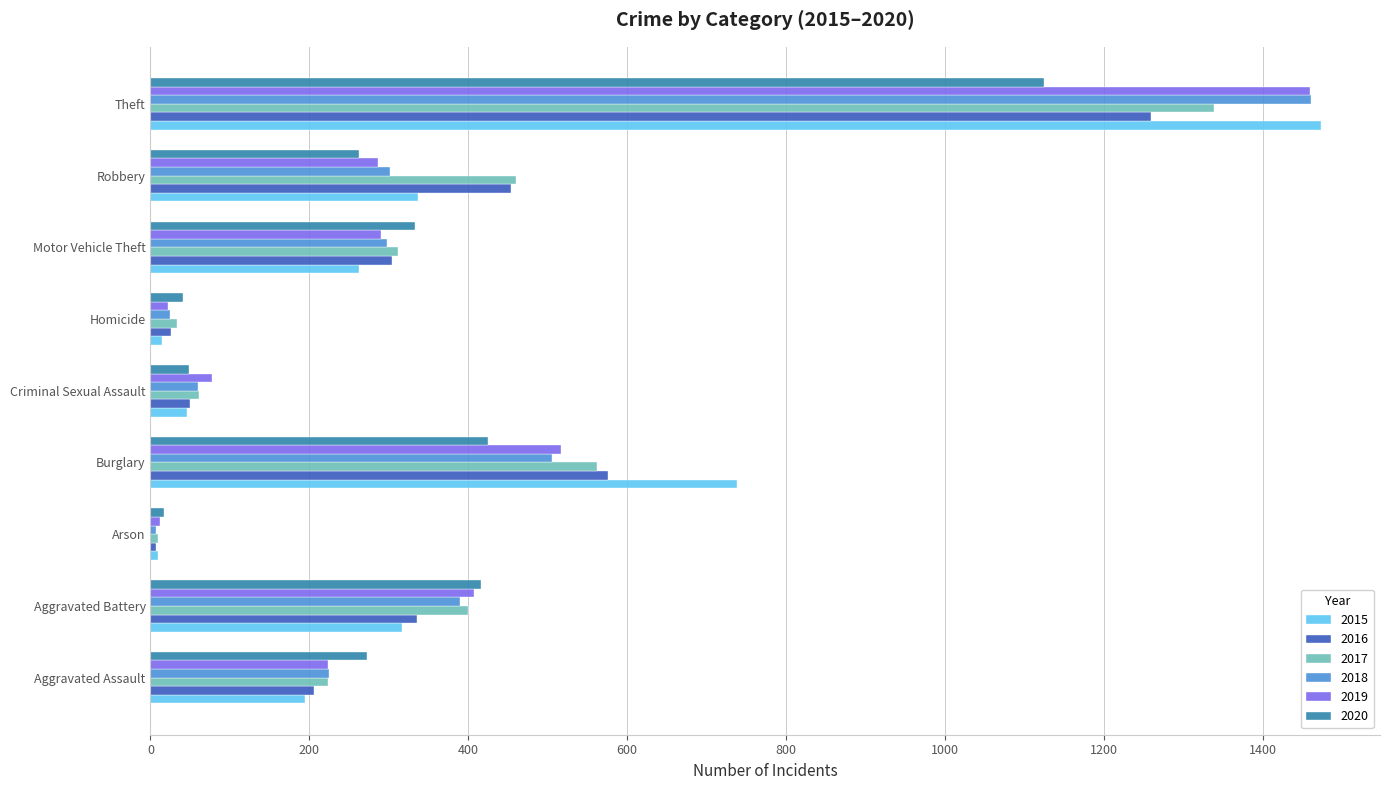

Between Aggravated Assault and Burglary, which series saw the biggest shift?

2015